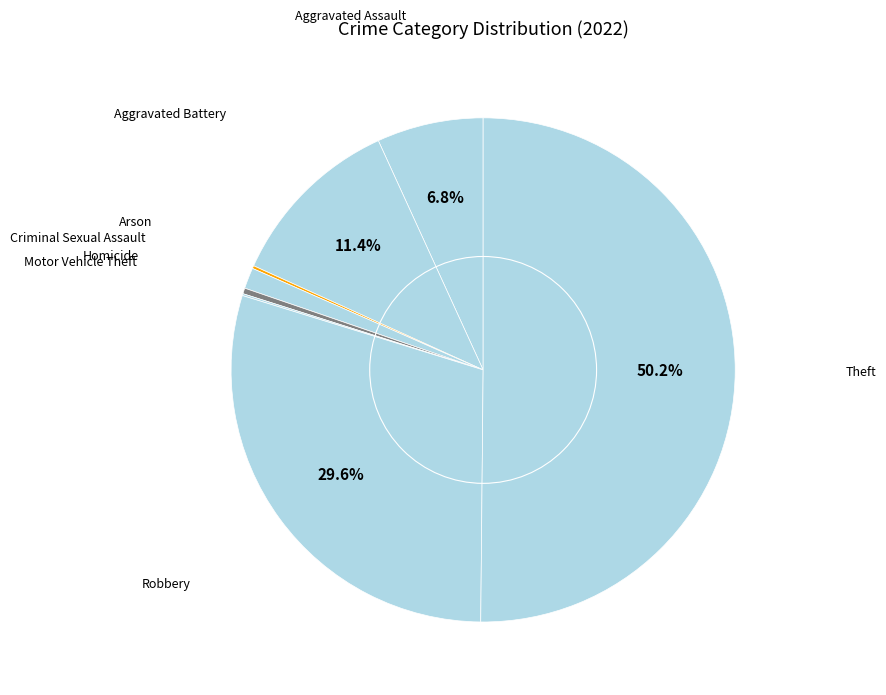

Rank the categories by value from lowest to highest.

Motor Vehicle Theft, Arson, Homicide, Criminal Sexual Assault, Aggravated Assault, Aggravated Battery, Robbery, Theft